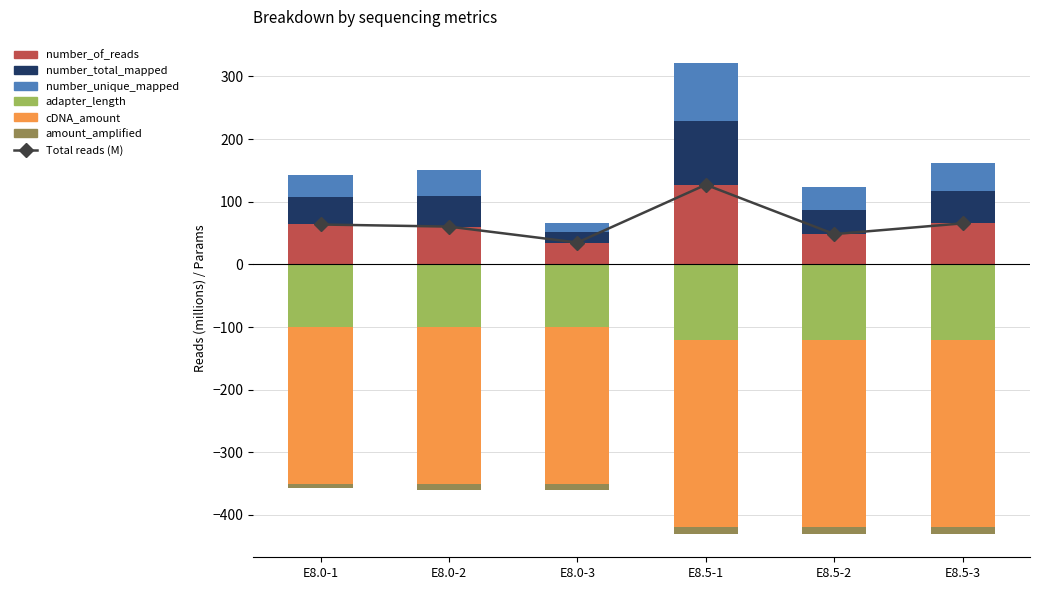

What is the spread (max minus min) of values at E8.0-3?

284.9